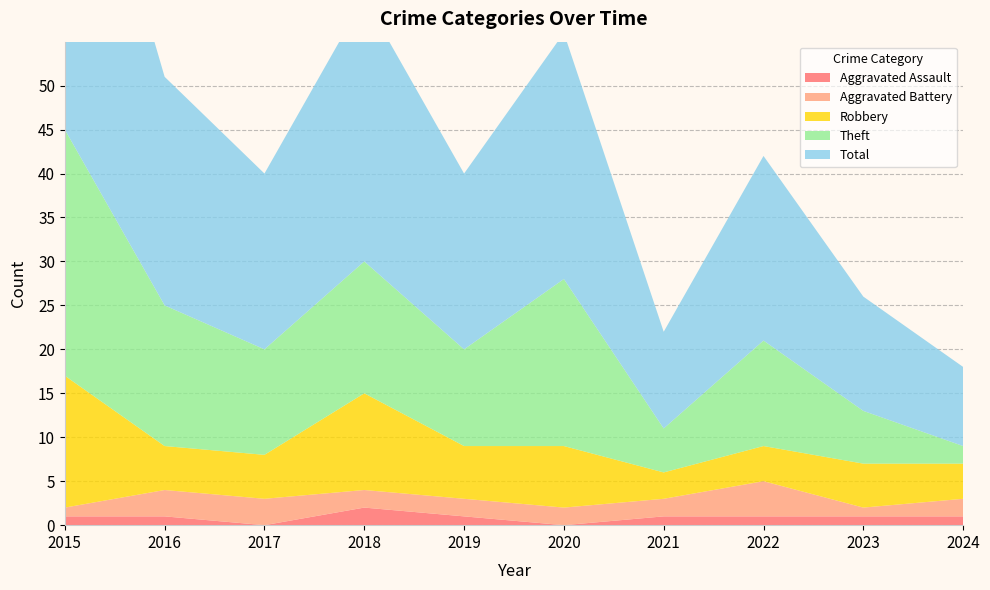

Reading right to left, transcribe all the data shown in this chart.

Aggravated Assault: 1	1	1	1	0	1	2	0	1	1
Aggravated Battery: 2	1	4	2	2	2	2	3	3	1
Robbery: 4	5	4	3	7	6	11	5	5	15
Theft: 2	6	12	5	19	11	15	12	16	28
Total: 9	13	21	11	28	20	30	20	26	45